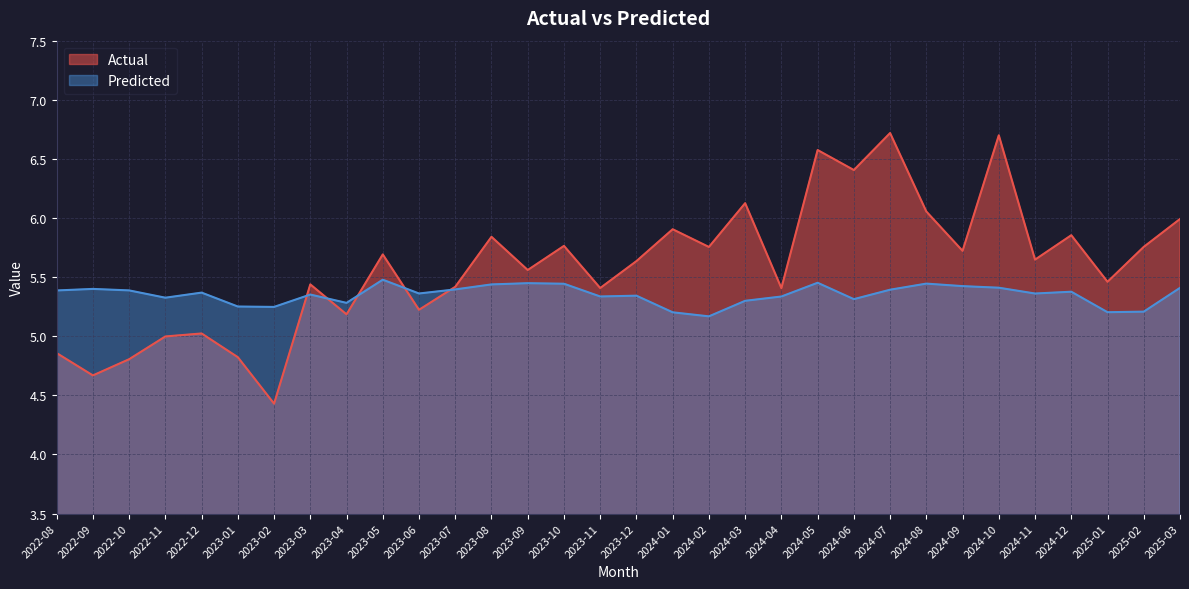

What are all the series names shown in the legend?

Actual, Predicted